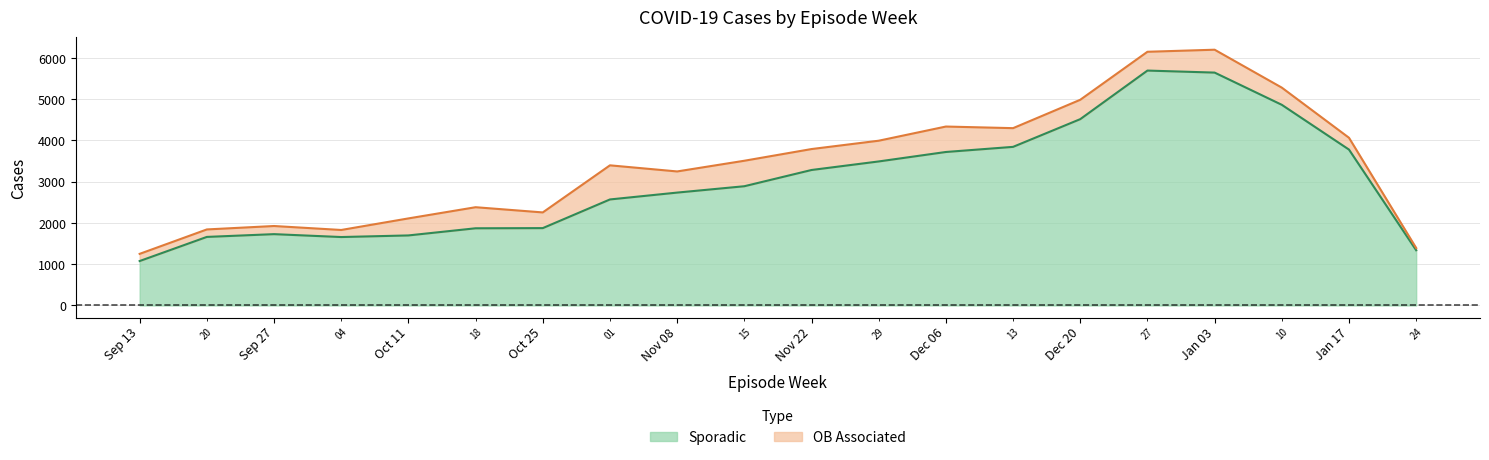

Is it true that Sporadic equals 8039 at 2021-01-10?

False